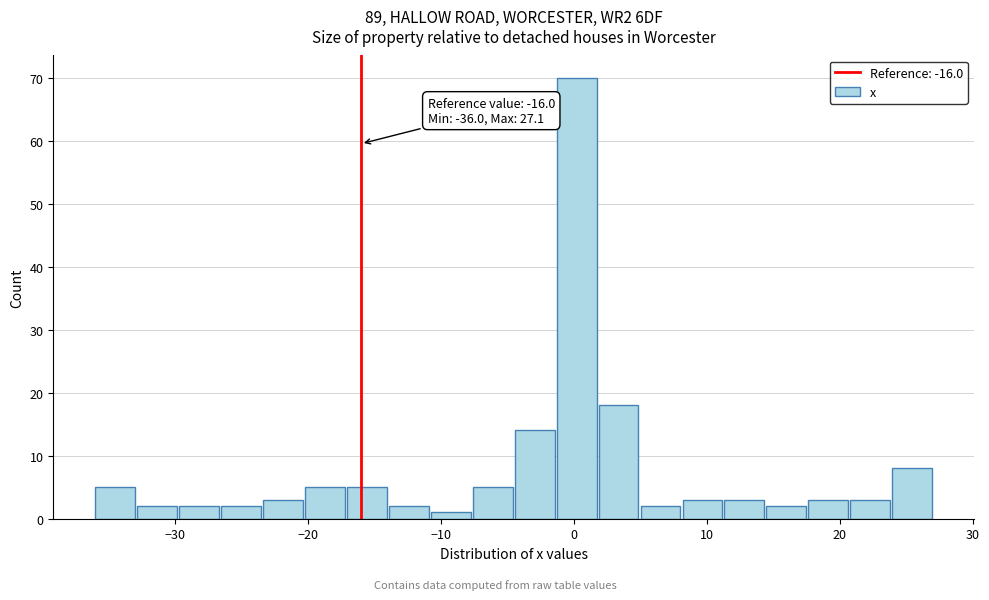

Around what value on the x-axis is the tallest bar? Give the approximate position of its centre, as read against the axis.

0